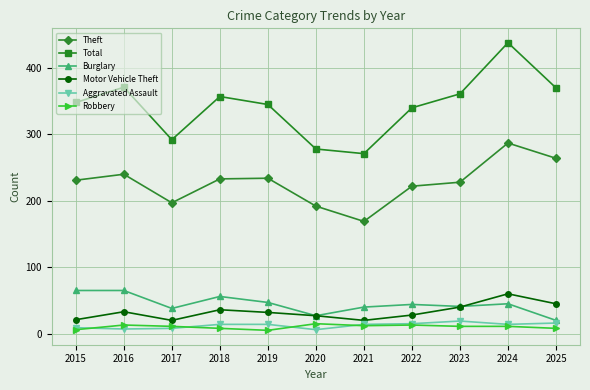

Which category has the highest value across all series?

2024